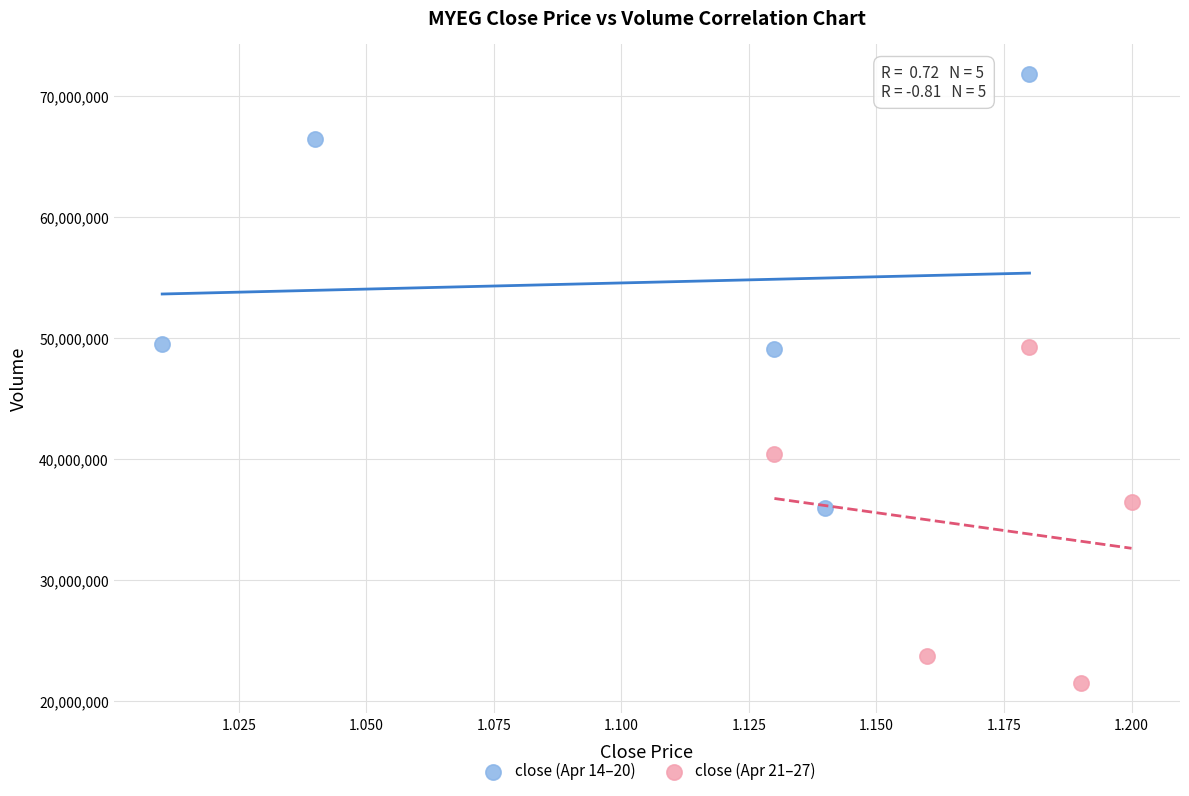

Which series has the largest Y range (max minus min)?

close (Apr 14–20)